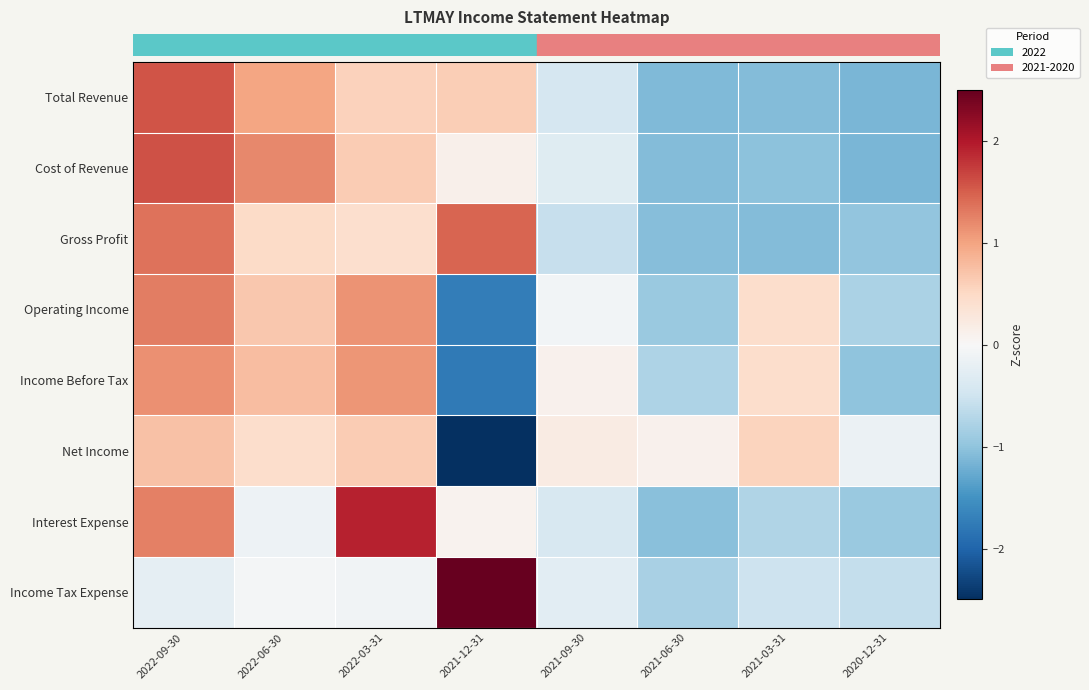

Which series changed the most between 2022-09-30 and 2020-12-31?

row_1